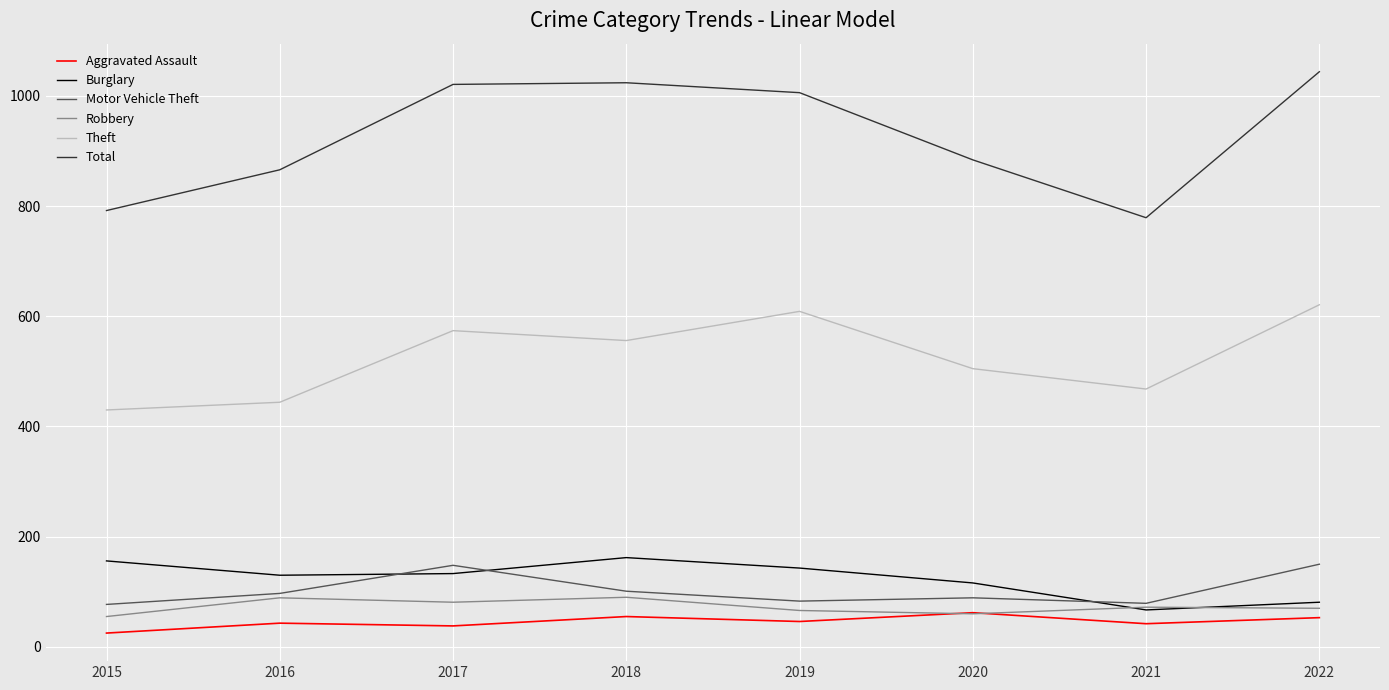

The Aggravated Assault series shows 62 at 2020. True or false?

True